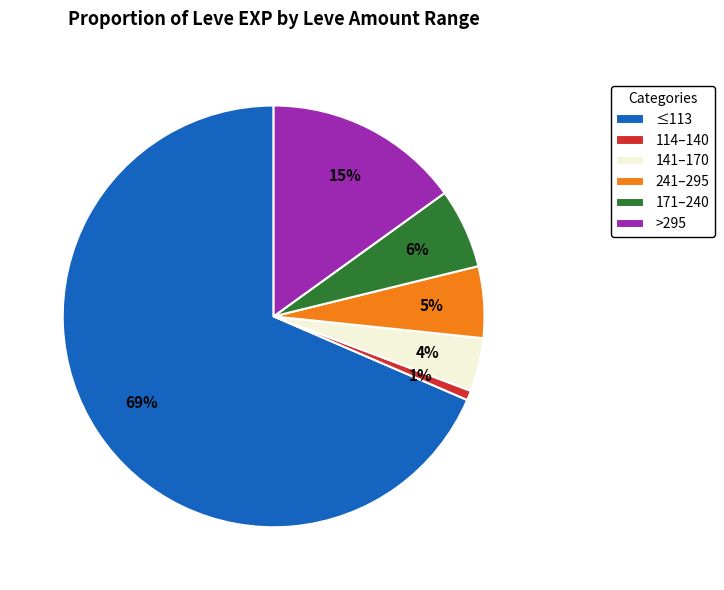

Which slice is the smallest?

114–140